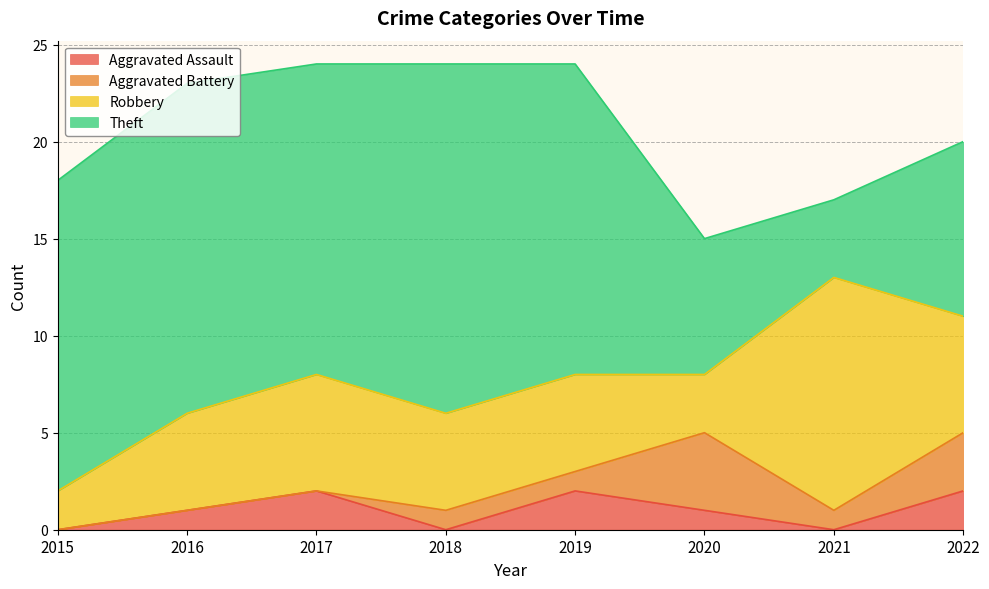

What is the difference between the Aggravated Assault values at 2020 and 2022?

1